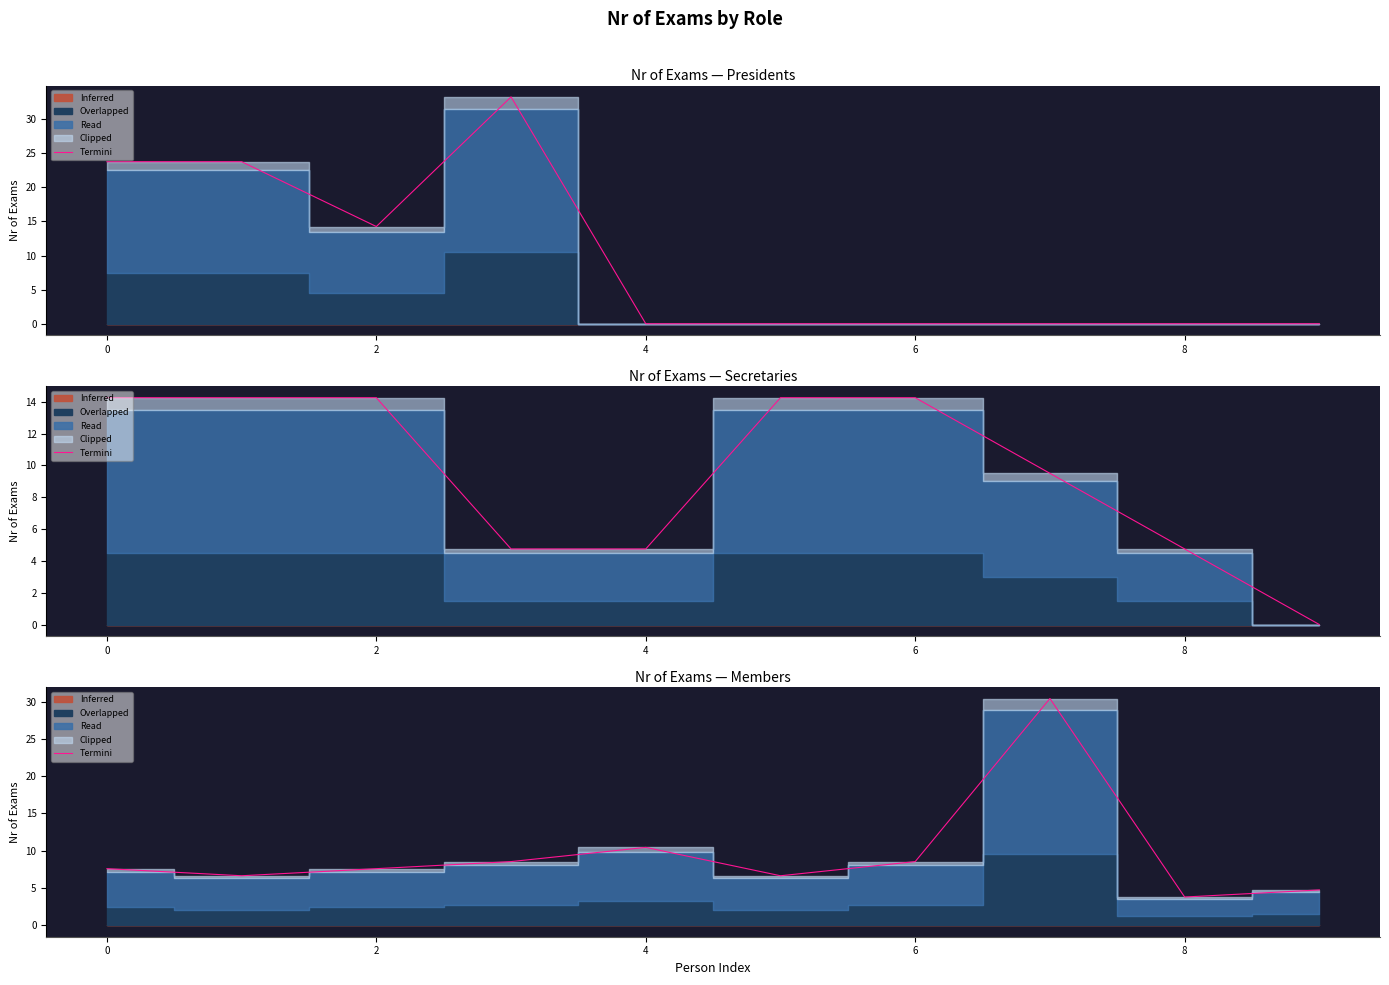

Reading right to left, transcribe all the data shown in this chart.

4.8	3.8	30.4	8.5	6.7	10.4	8.5	7.6	6.7	7.6